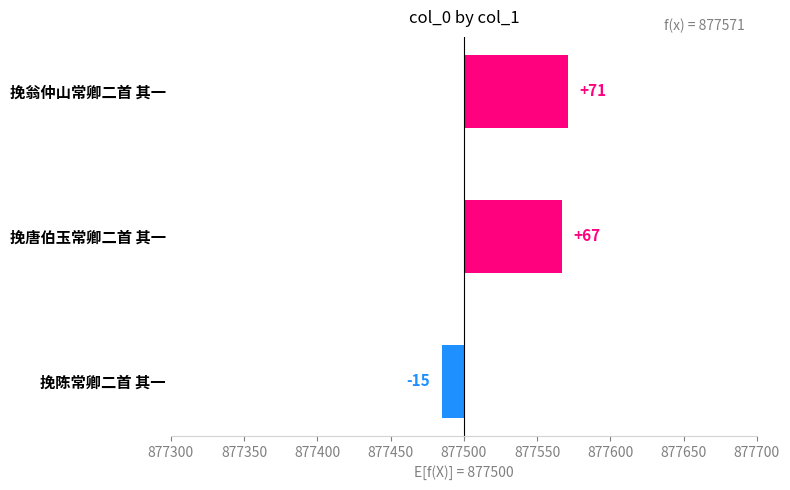

Does the chart contain stacked bars?

No